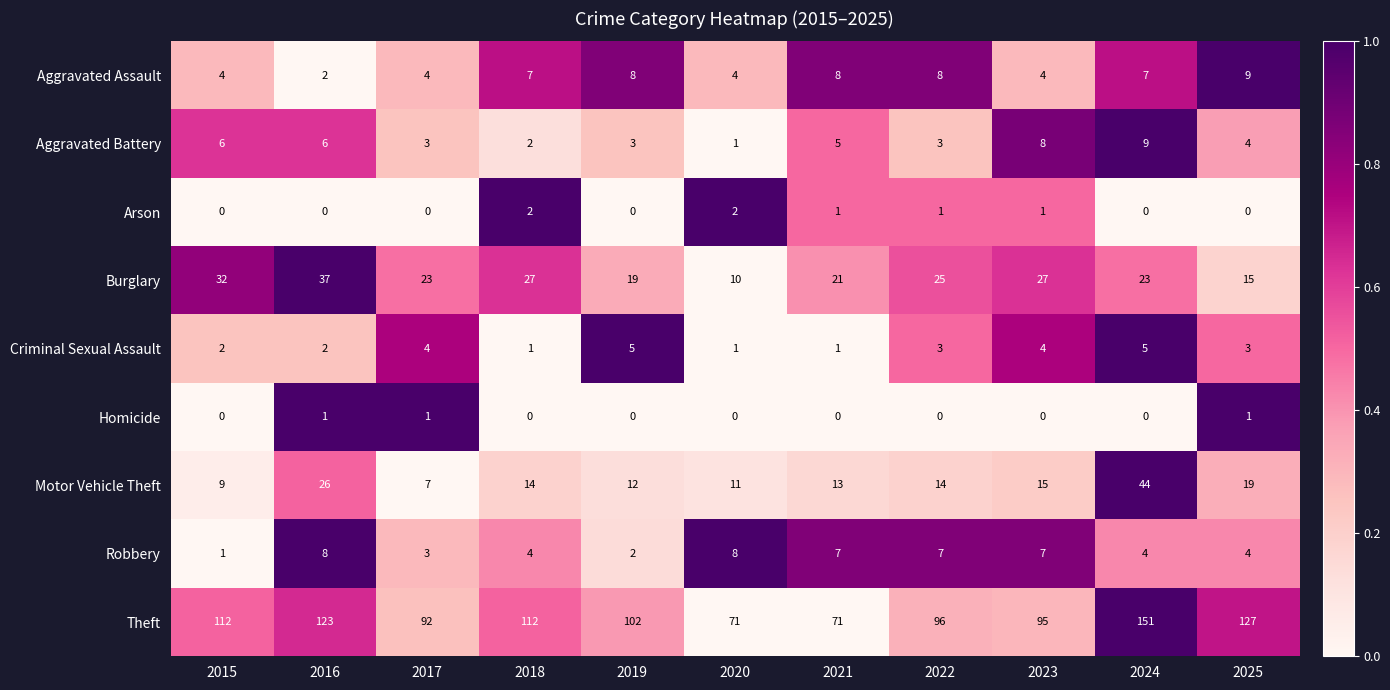

What is the greatest value displayed?

151